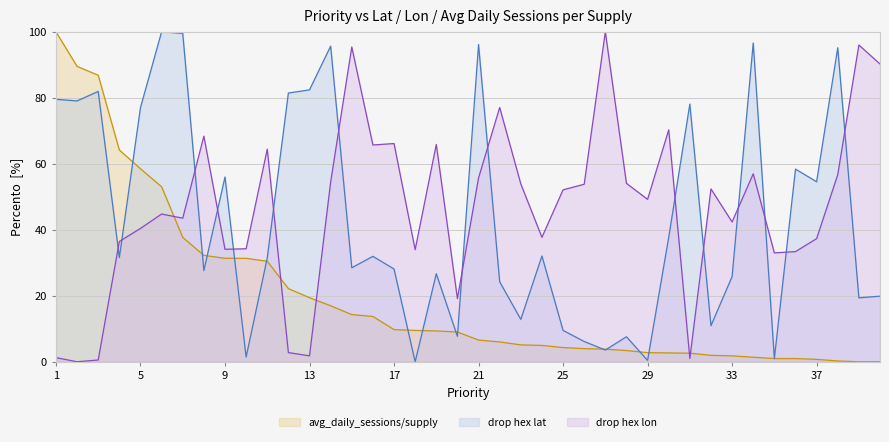

Reading left to right, extract all data points from this chart.

drop hex lat: 79.5	79.1	81.9	31.6	77.0	100.0	99.5	27.6	56.0	1.4	31.5	81.4	82.4	95.7	28.5	32.0	28.1	0.0	26.7	7.7	96.1	24.2	12.8	32.1	9.5	6.1	3.6	7.6	0.4	37.7	78.1	10.9	25.8	96.6	1.0	58.4	54.6	95.2	19.4	19.9
drop hex lon: 1.3	0.0	0.5	36.5	40.4	44.8	43.5	68.4	34.1	34.2	64.4	2.8	1.8	54.5	95.4	65.7	66.1	34.0	65.9	19.1	55.7	77.1	53.9	37.7	52.1	53.8	100.0	54.1	49.2	70.3	1.0	52.4	42.4	57.0	33.0	33.4	37.3	56.7	96.0	90.3
avg_daily_sessions/supply: 100.0	89.5	86.8	64.2	58.5	53.0	37.7	32.3	31.4	31.4	30.5	22.2	19.4	17.0	14.3	13.7	9.7	9.5	9.3	9.0	6.6	6.0	5.1	5.0	4.3	4.0	3.8	3.4	2.8	2.7	2.6	1.9	1.8	1.4	1.0	1.0	0.7	0.2	0.0	0.0